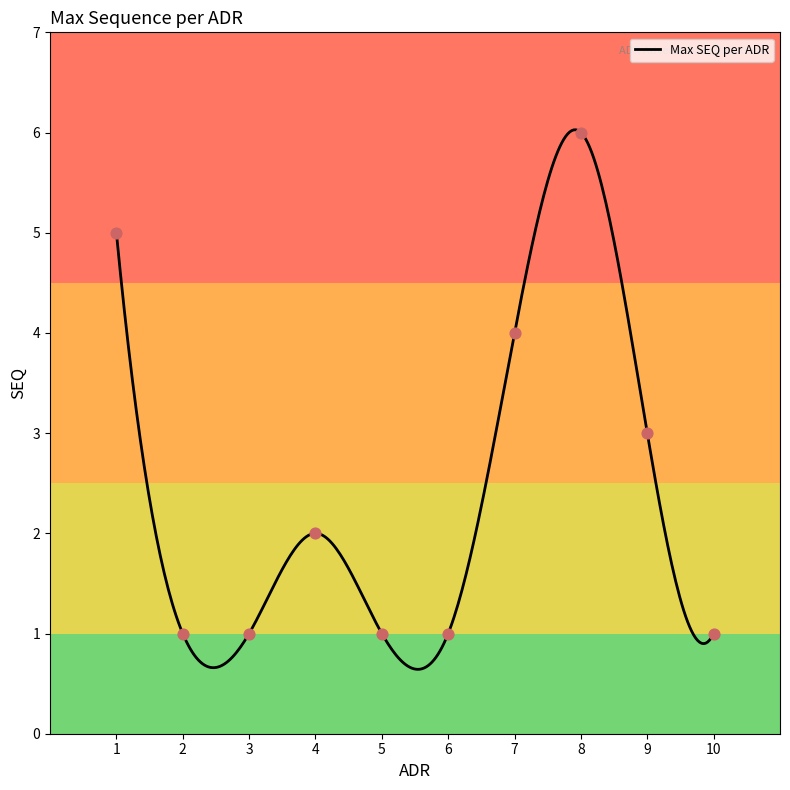

What is the change in value from 2 to 4?

+1